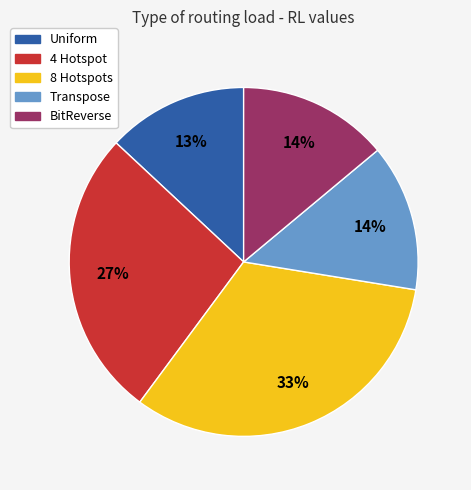

Is it true that 8 Hotspots is 33% of the pie?

True